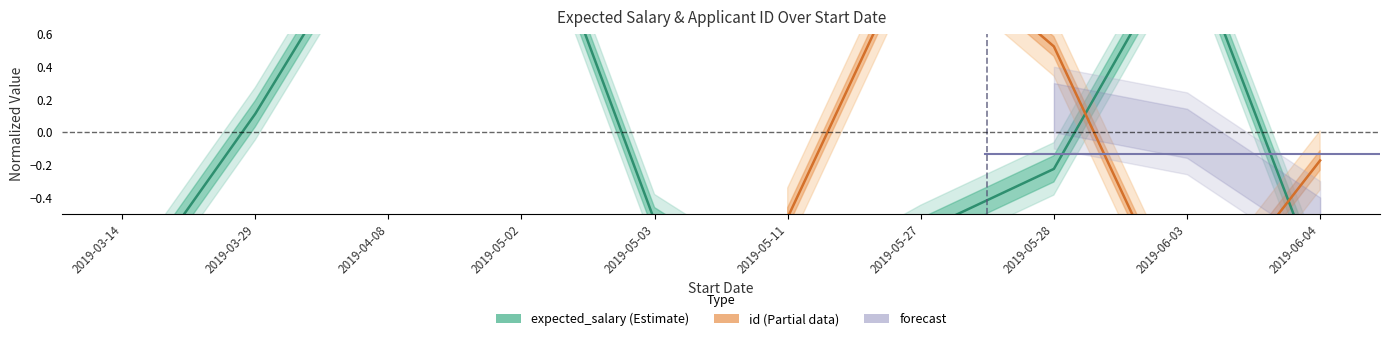

What position from the right is 2019-03-29?

9